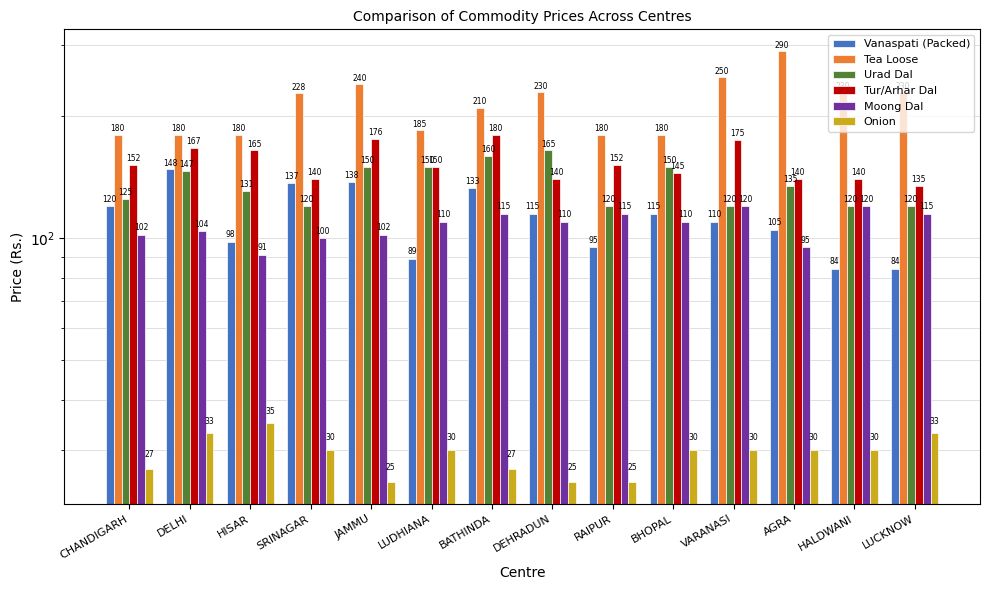

Reading left to right, what are all the values shown in this chart?

Vanaspati (Packed): 120	148	98	137	138	89	133	115	95	115	110	105	84	84
Tea Loose: 180	180	180	228	240	185	210	230	180	180	250	290	230	230
Urad Dal: 125	147	131	120	150	150	160	165	120	150	120	135	120	120
Tur/Arhar Dal: 152	167	165	140	176	150	180	140	152	145	175	140	140	135
Moong Dal: 102	104	91	100	102	110	115	110	115	110	120	95	120	115
Onion: 27	33	35	30	25	30	27	25	25	30	30	30	30	33